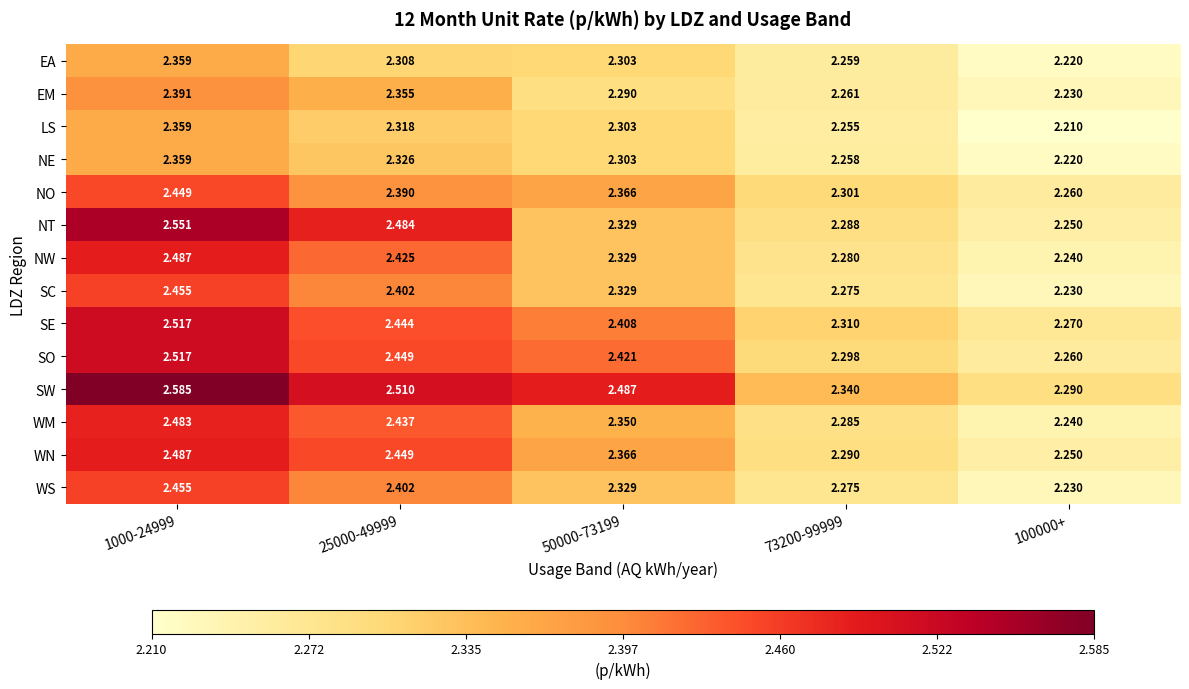

At how many categories does at least one series exceed 2?

5